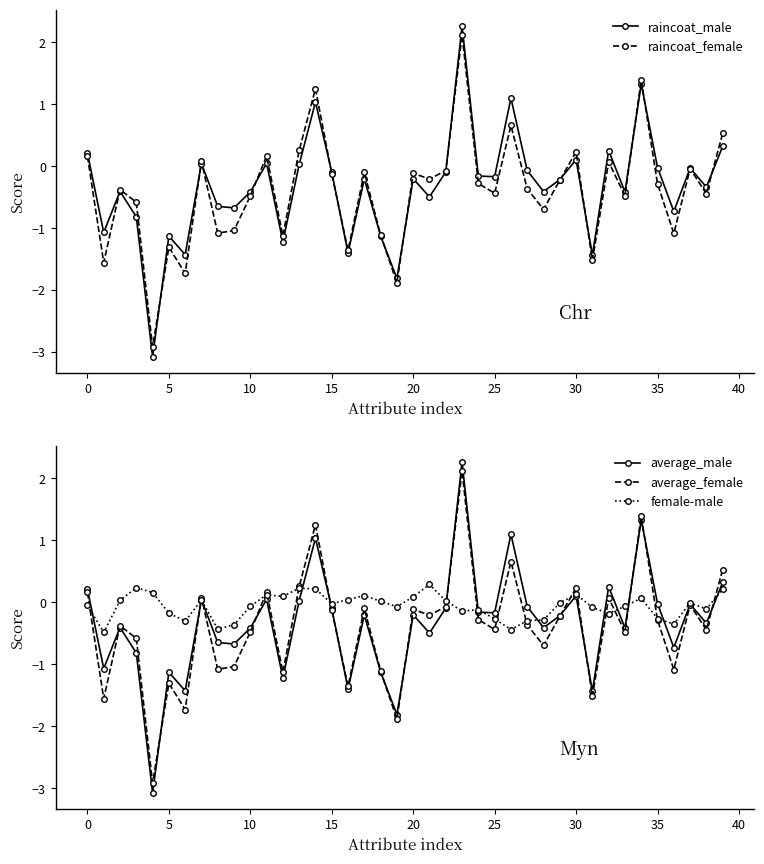

The female-male series shows -0.2 at 5. True or false?

True